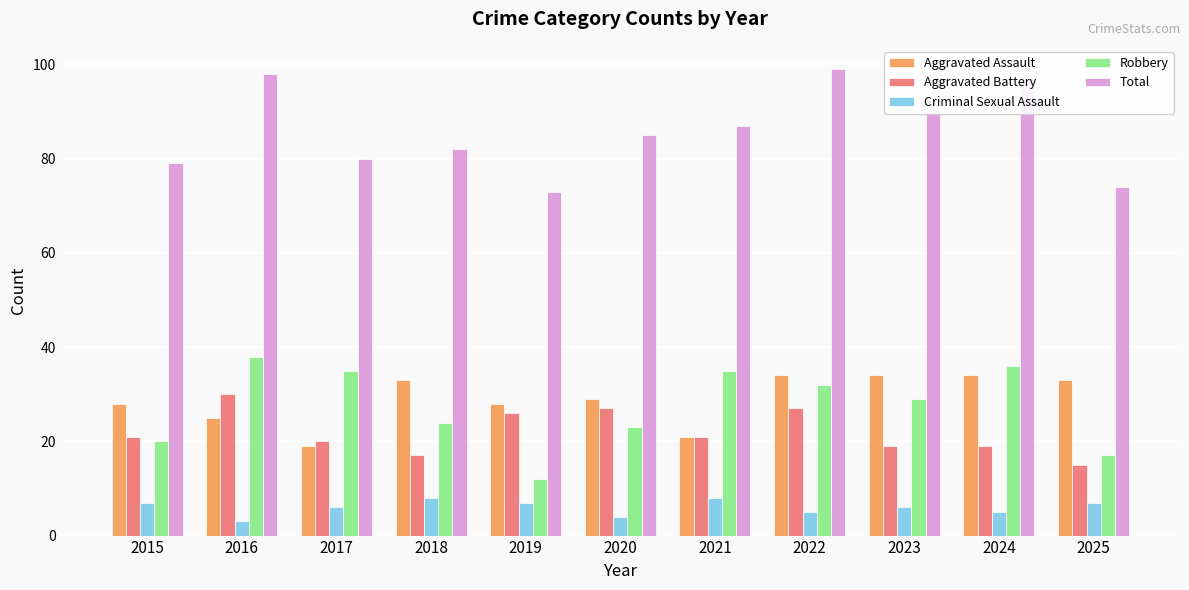

Reading left to right, list all the values displayed in this chart.

Aggravated Assault: 2015=28	2016=25	2017=19	2018=33	2019=28	2020=29	2021=21	2022=34	2023=34	2024=34	2025=33
Aggravated Battery: 2015=21	2016=30	2017=20	2018=17	2019=26	2020=27	2021=21	2022=27	2023=19	2024=19	2025=15
Criminal Sexual Assault: 2015=7	2016=3	2017=6	2018=8	2019=7	2020=4	2021=8	2022=5	2023=6	2024=5	2025=7
Robbery: 2015=20	2016=38	2017=35	2018=24	2019=12	2020=23	2021=35	2022=32	2023=29	2024=36	2025=17
Total: 2015=79	2016=98	2017=80	2018=82	2019=73	2020=85	2021=87	2022=99	2023=90	2024=97	2025=74